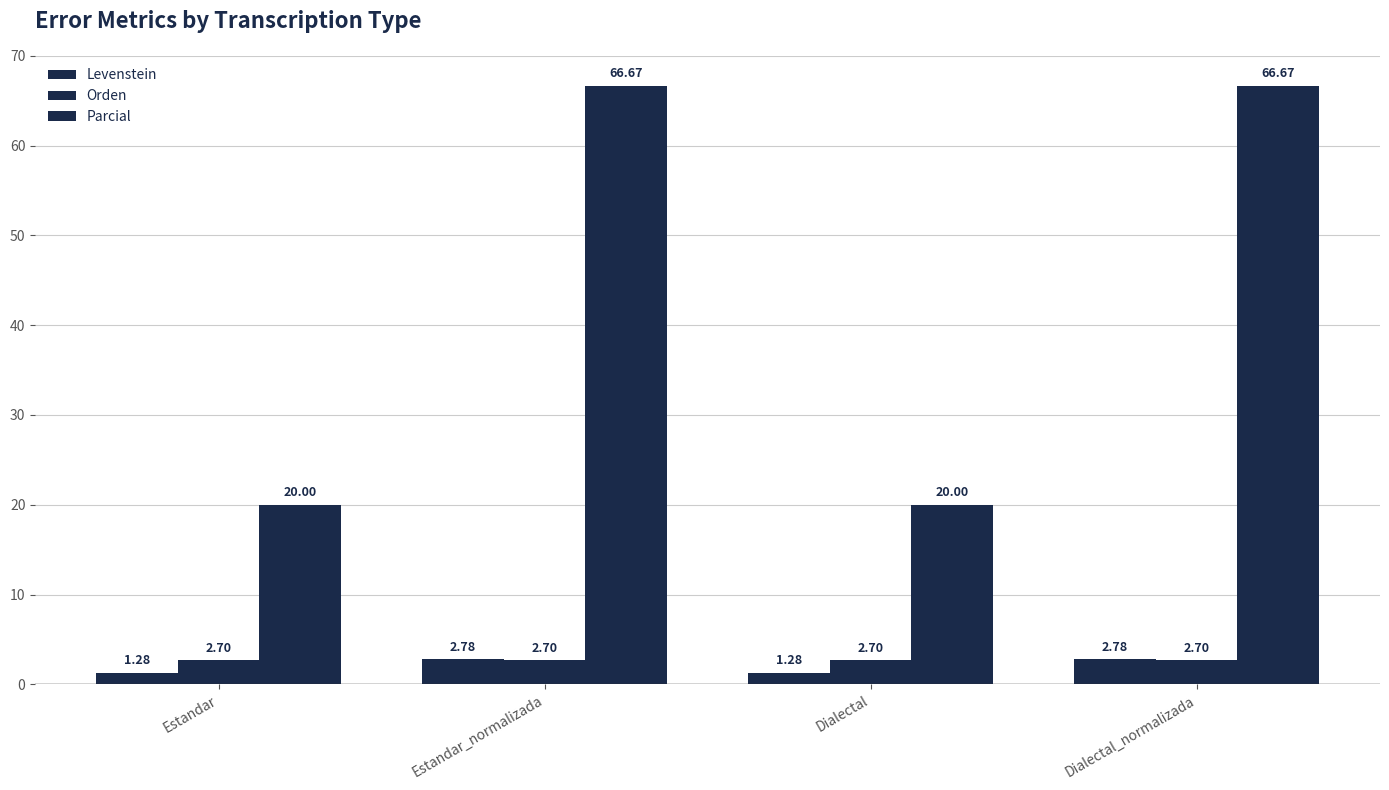

How many groups of bars are there?

4